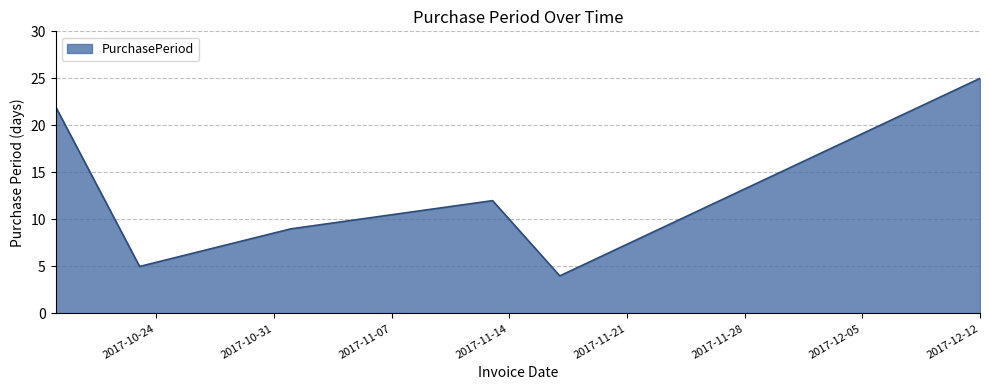

What is the smallest value displayed?

4